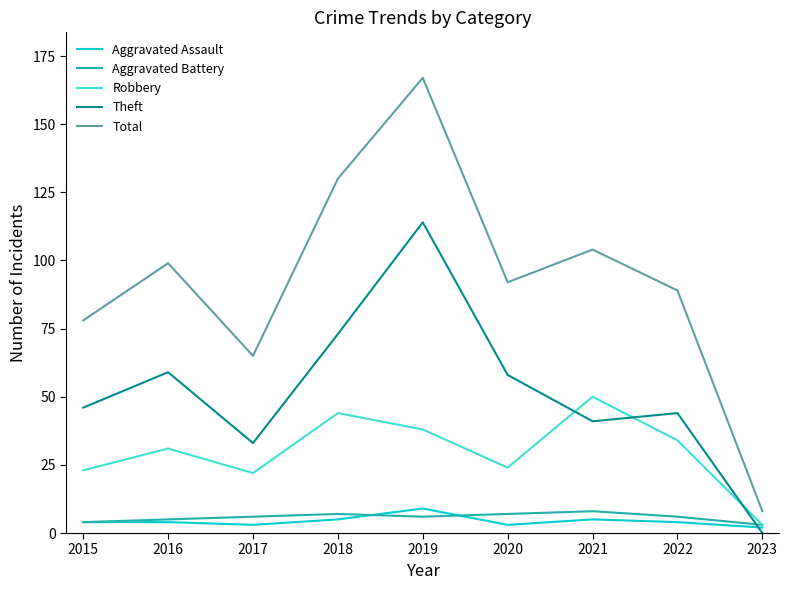

The value of Total at 2022 is 89. True or false?

True